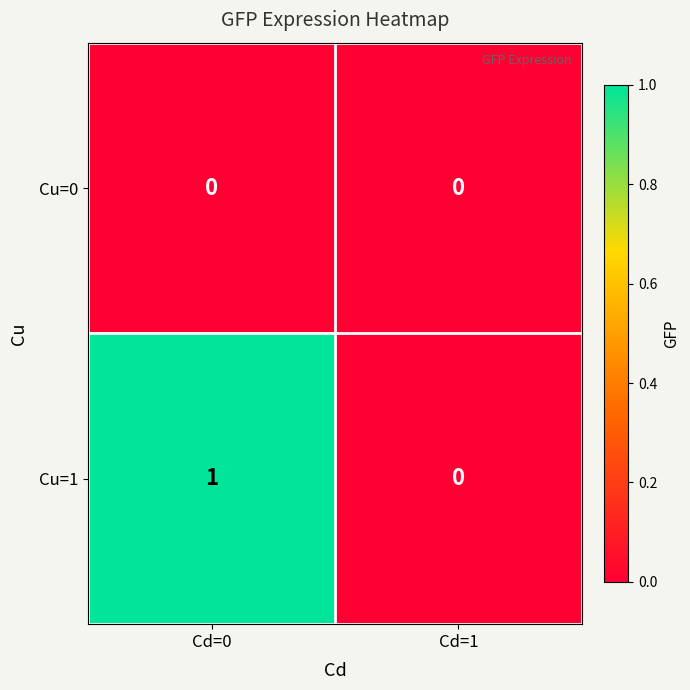

Rank the series at Cd=0 from lowest to highest value.

Cu=0, Cu=1